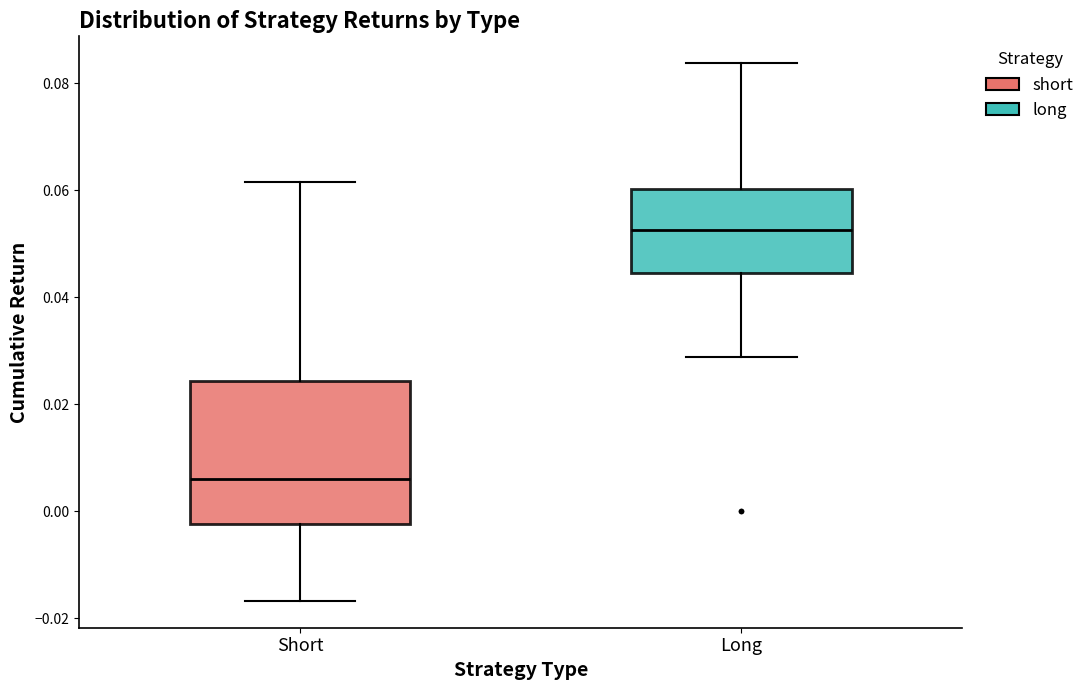

Reading left to right, read every box against the y-axis: the position of its median line, the range the box covers, and the ends of its whiskers. The values are not printed on the chart, so give them approximately, as read against the axis.

Short: median 0.006, box -0.002 to 0.024, whiskers -0.016 to 0.062
Long: median 0.052, box 0.044 to 0.060, whiskers 0.028 to 0.084